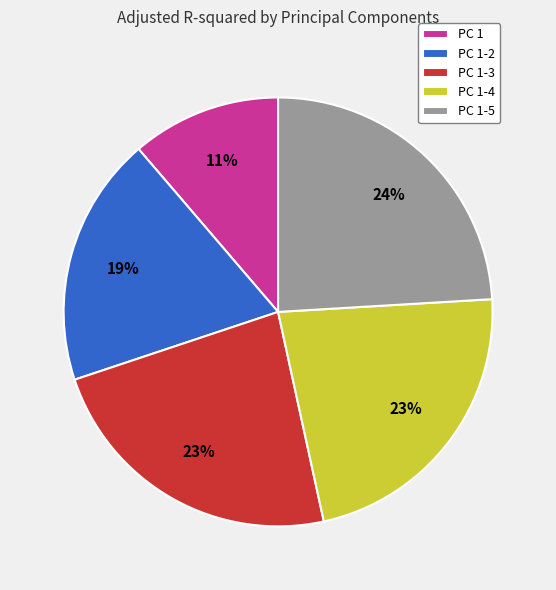

To the nearest percent, what percentage of the pie is PC 1-5?

24%